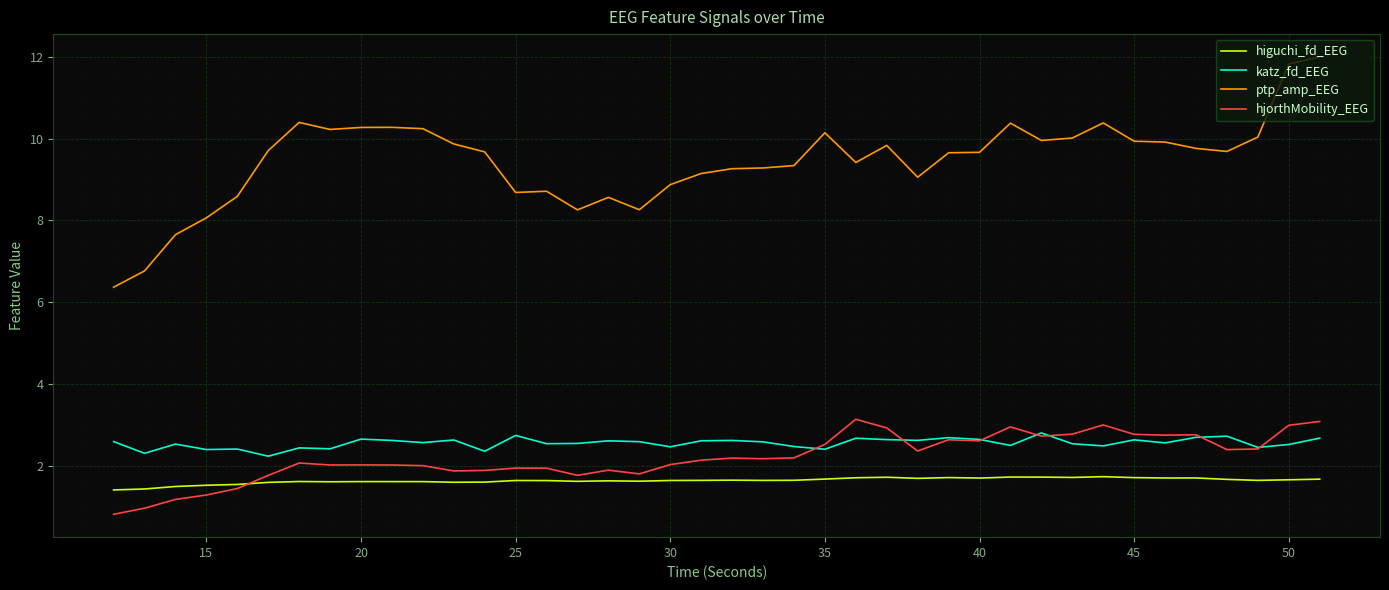

Which series has the largest range (max minus min)?

ptp_amp_EEG